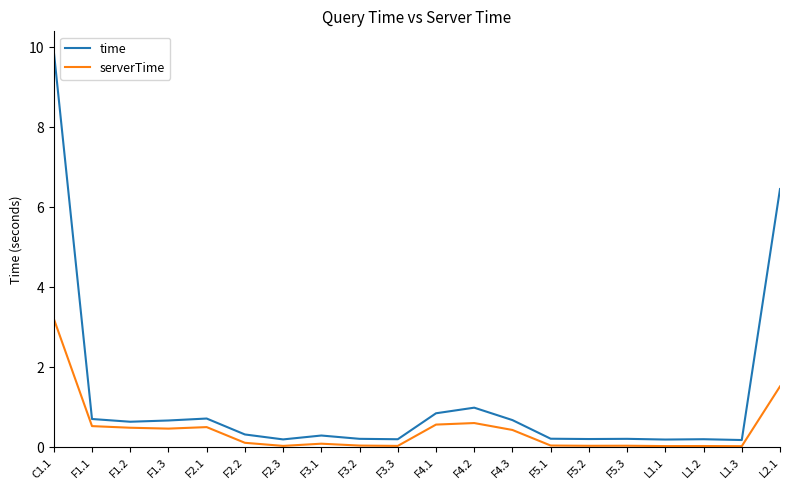

What is the sum of all serverTime values?

8.9